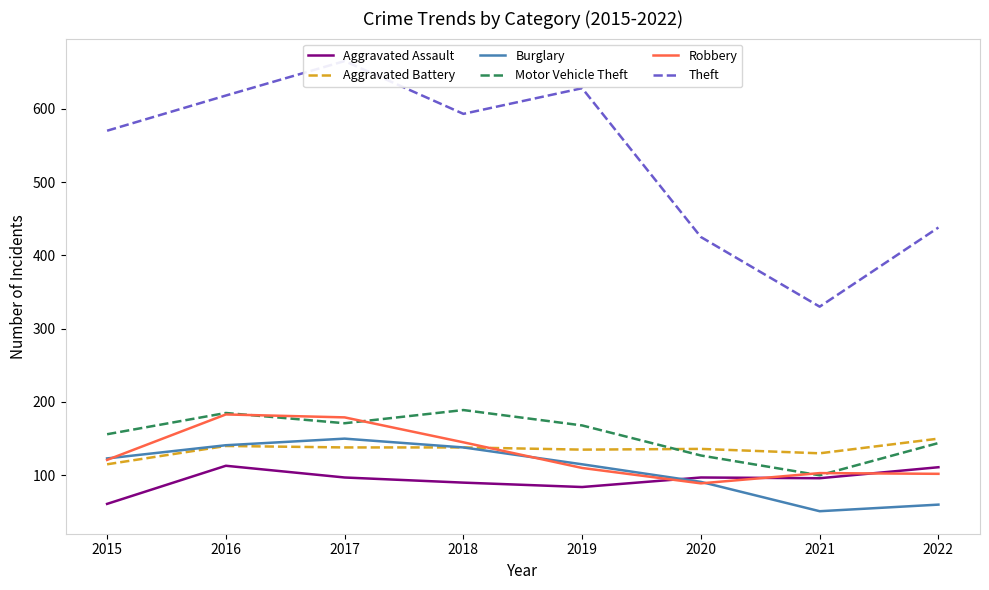

What are all the series names shown in the legend?

Aggravated Assault, Aggravated Battery, Burglary, Motor Vehicle Theft, Robbery, Theft